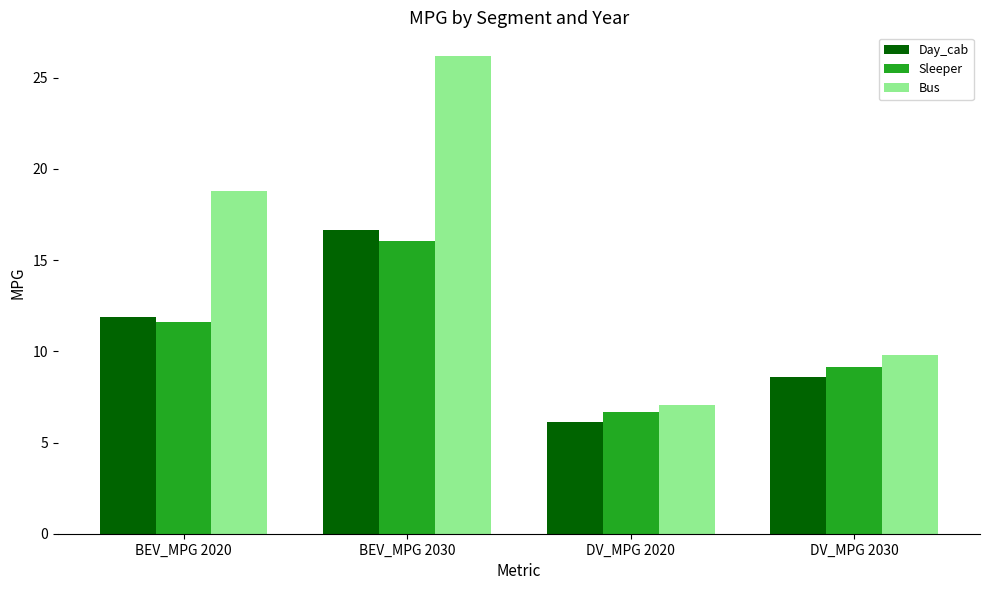

At which label is Sleeper closest to 11?

BEV_MPG 2020